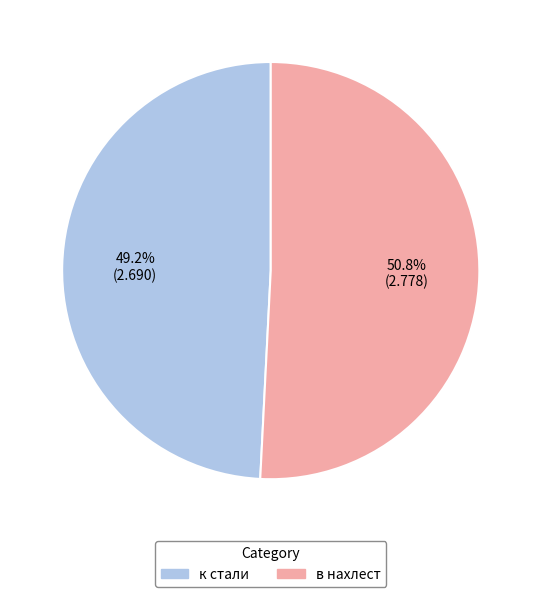

Count the number of slices in the pie.

2